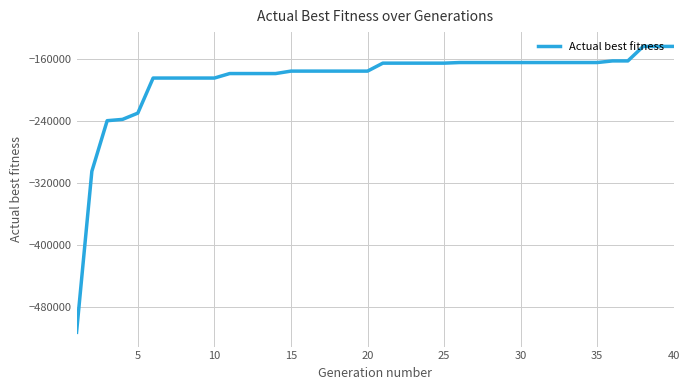

What is the maximum value shown in the chart?

-143688